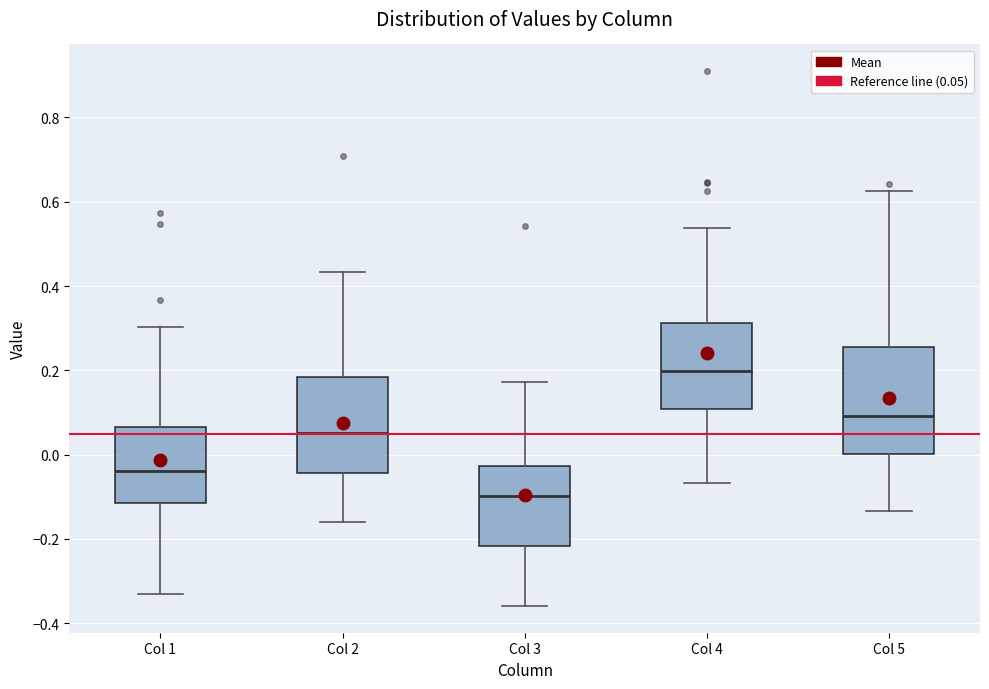

Reading left to right, transcribe this box plot: for each box, give where its median line is, the range the box spans, and where its two whiskers end, as read against the y-axis. The values are not printed on the chart, so give them approximately, as read against the axis.

Col 1: median -0.04, box -0.12 to 0.06, whiskers -0.34 to 0.30
Col 2: median 0.06, box -0.04 to 0.18, whiskers -0.16 to 0.44
Col 3: median -0.10, box -0.22 to -0.02, whiskers -0.36 to 0.18
Col 4: median 0.20, box 0.10 to 0.32, whiskers -0.06 to 0.54
Col 5: median 0.10, box 0.00 to 0.26, whiskers -0.14 to 0.62